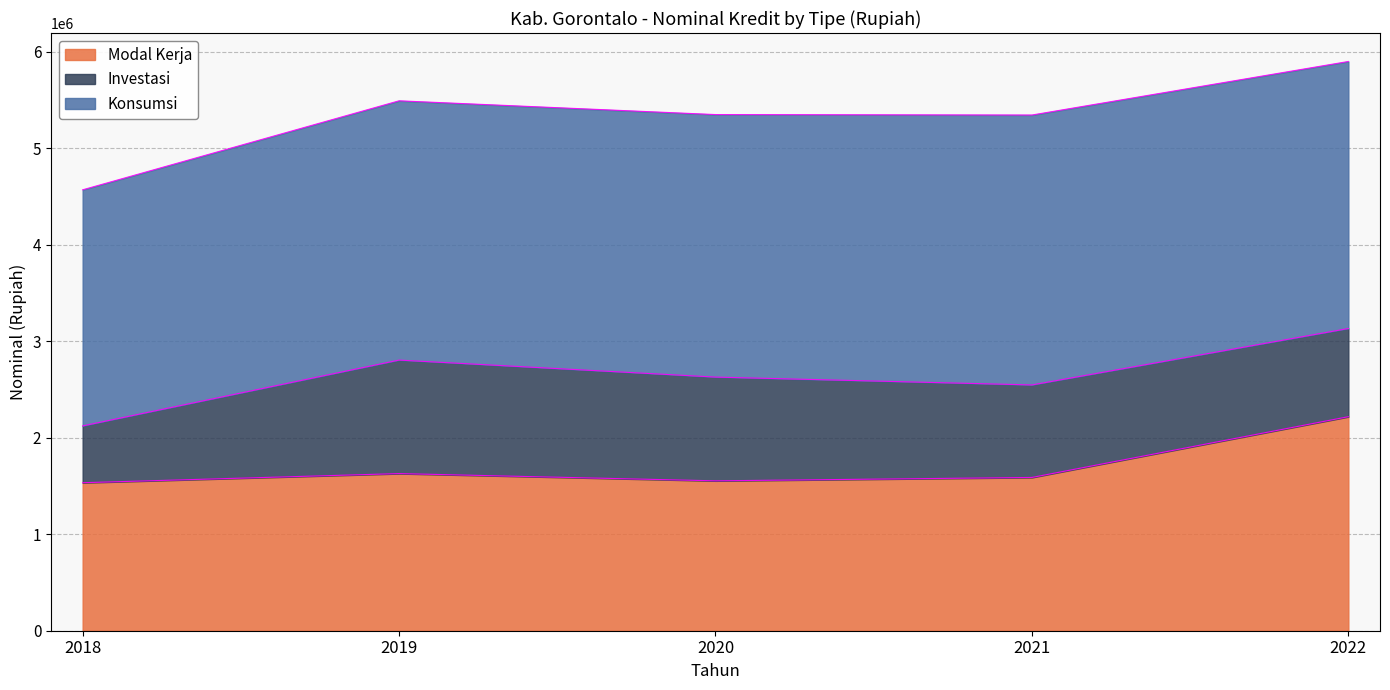

Read the Konsumsi value at 2020.

2721341.1